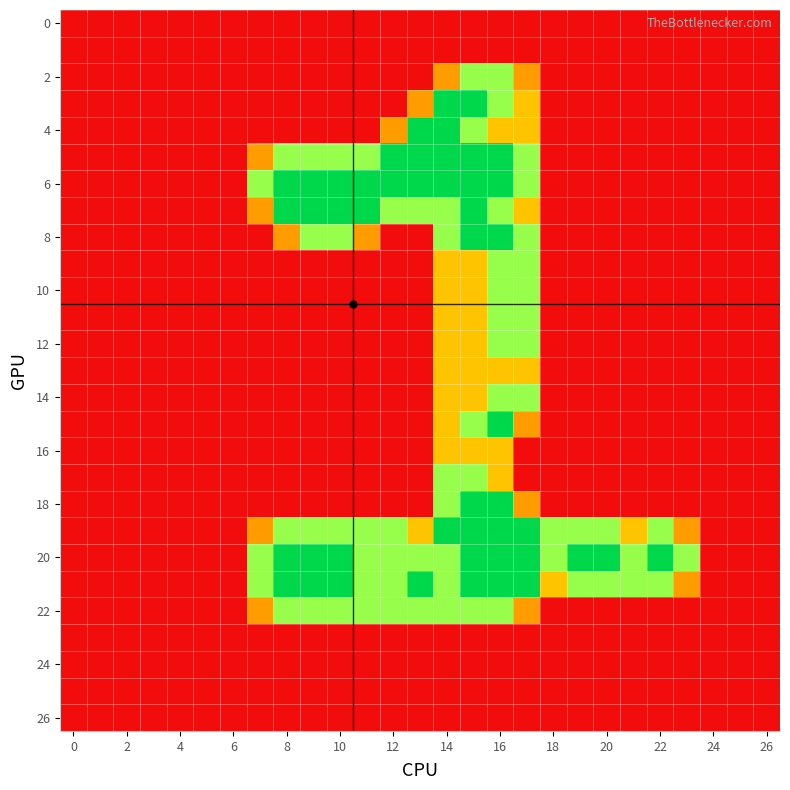

Which series has the largest total across all categories?

20